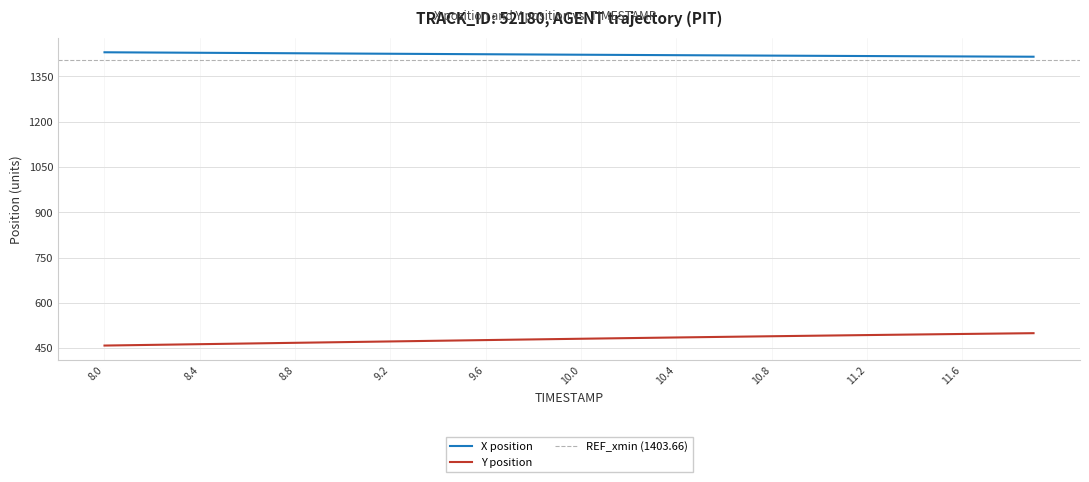

How many values in the Y series are below 481?

20